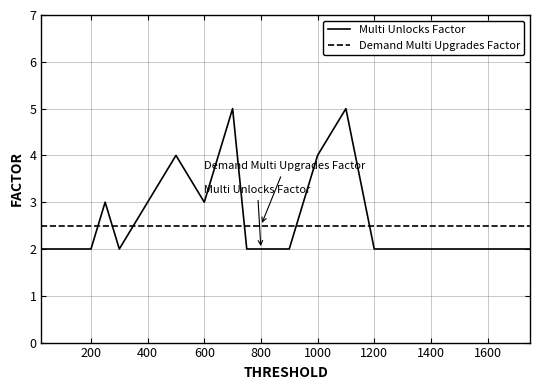

Reading left to right, what are all the values shown in this chart?

Multi Unlocks Factor: 2.0	2.0	2.0	2.0	3.0	2.0	3.0	4.0	3.0	5.0	2.0	2.0	2.0	4.0	5.0	2.0	2.0	2.0	2.0	2.0	2.0	2.0	2.0
Demand Multi Upgrades Factor: 2.5	2.5	2.5	2.5	2.5	2.5	2.5	2.5	2.5	2.5	2.5	2.5	2.5	2.5	2.5	2.5	2.5	2.5	2.5	2.5	2.5	2.5	2.5